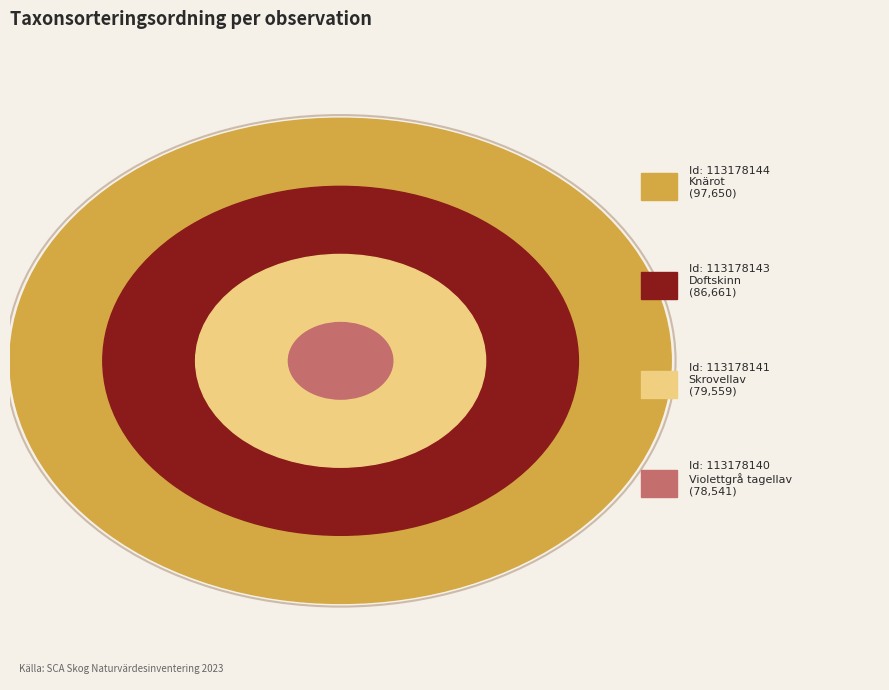

Which category has the biggest portion of the pie?

113178144